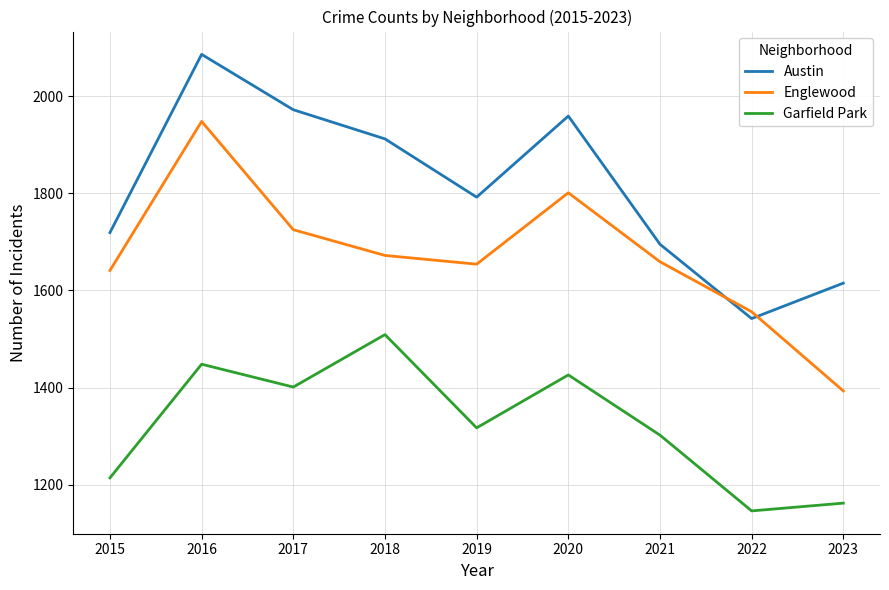

What value does the Garfield Park series have at 2022, to the nearest 10?

1150